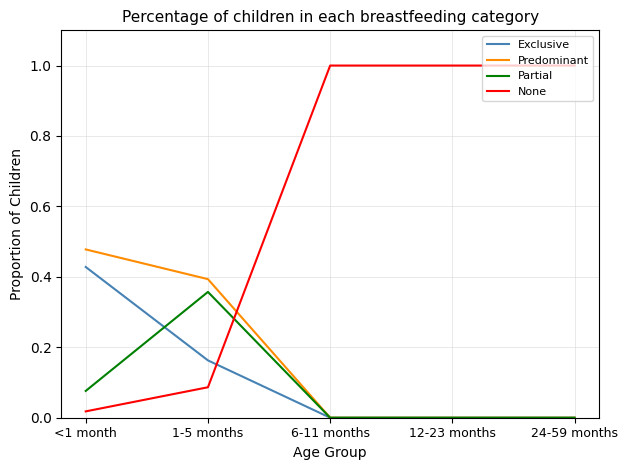

List the series in order of their peak value, highest first.

None, Predominant, Exclusive, Partial